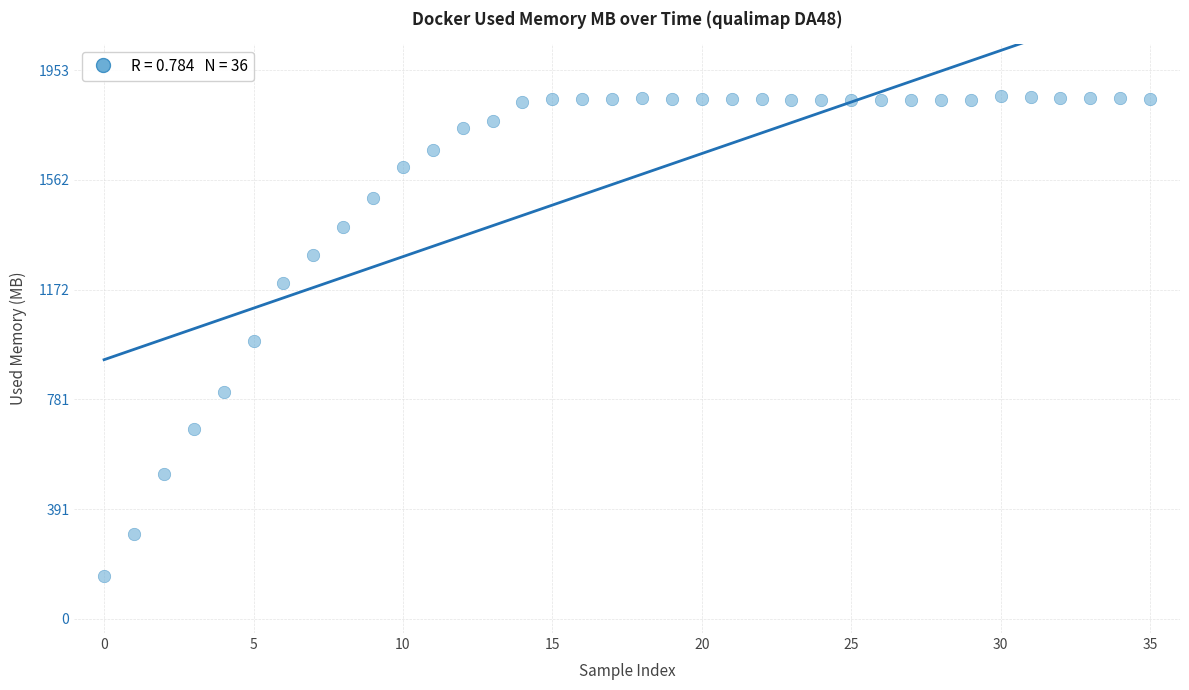

What is the range of Y values (max minus min)?

1706.3